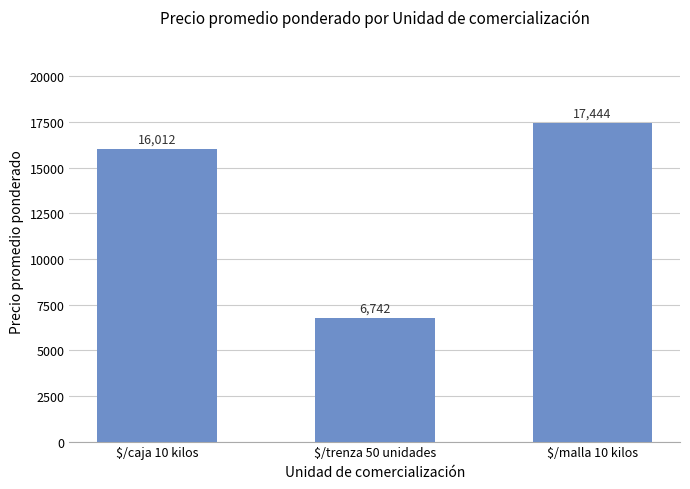

Approximately how many times larger is the value at $/malla 10 kilos compared to $/trenza 50 unidades?

2.6